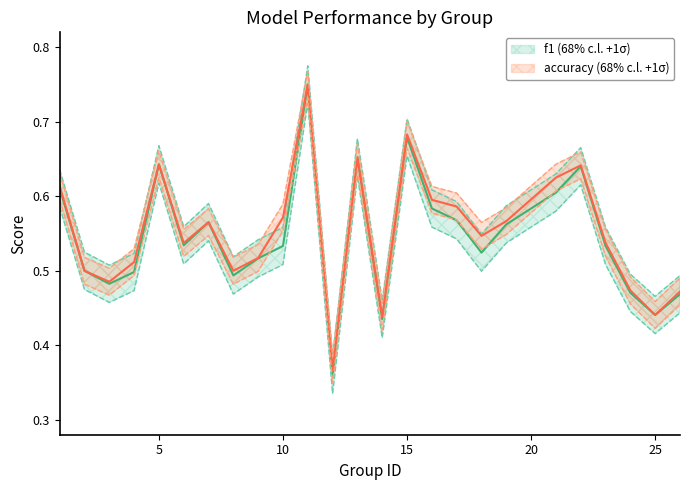

Reading left to right, extract all data points from this chart.

f1: 0.6	0.5	0.5	0.5	0.6	0.5	0.6	0.5	0.5	0.5	0.8	0.4	0.7	0.4	0.7	0.6	0.6	0.5	0.6	0.6	0.6	0.5	0.5	0.4	0.5
accuracy: 0.6	0.5	0.5	0.5	0.6	0.5	0.6	0.5	0.5	0.6	0.8	0.4	0.7	0.4	0.7	0.6	0.6	0.5	0.6	0.6	0.6	0.5	0.5	0.4	0.5